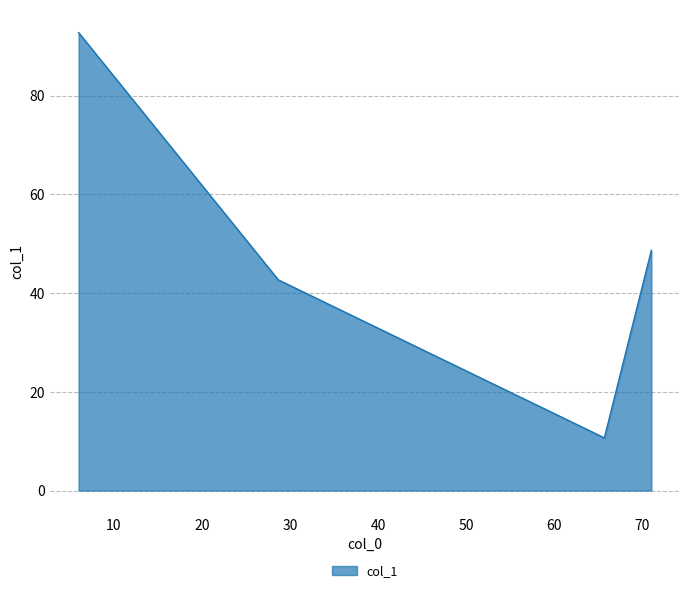

Reading right to left, what are all the values shown in this chart?

48.7	10.7	42.7	92.8